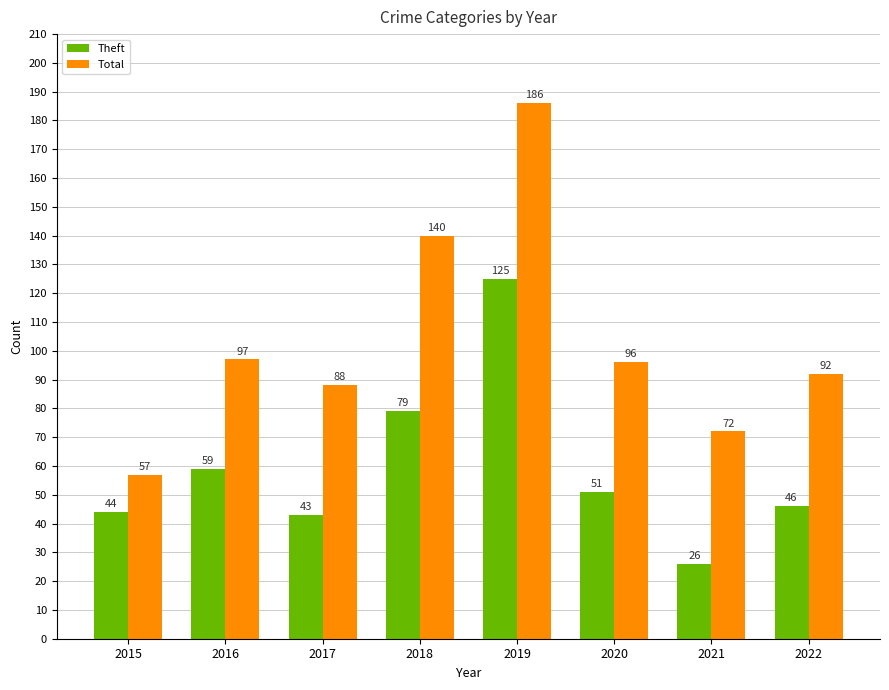

What is the value of the Total bar at the 6th from the left?

96